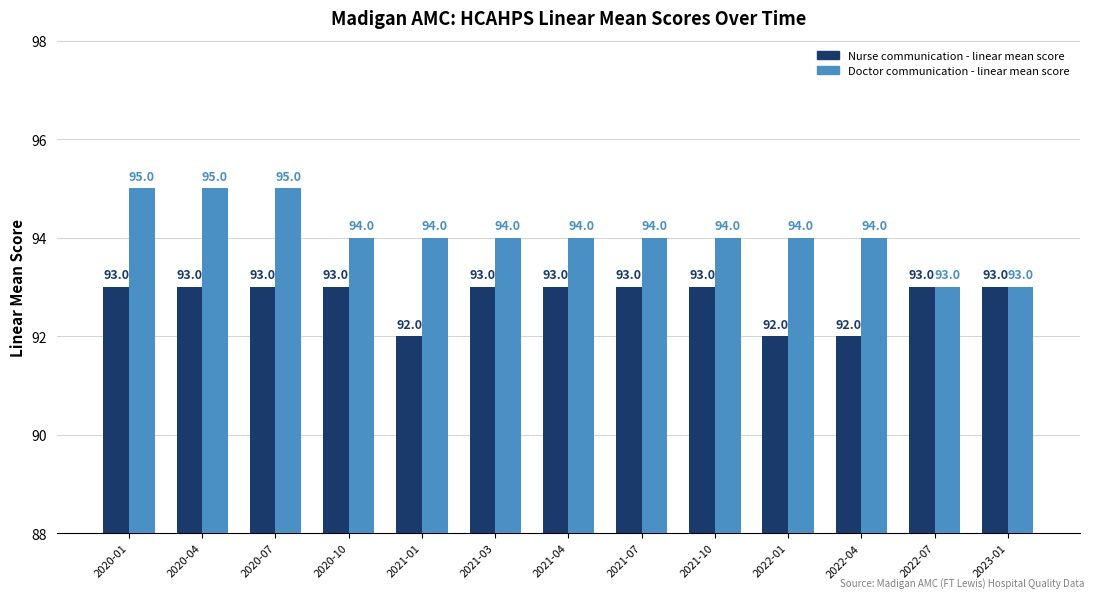

What position from the left is 2022-04?

11